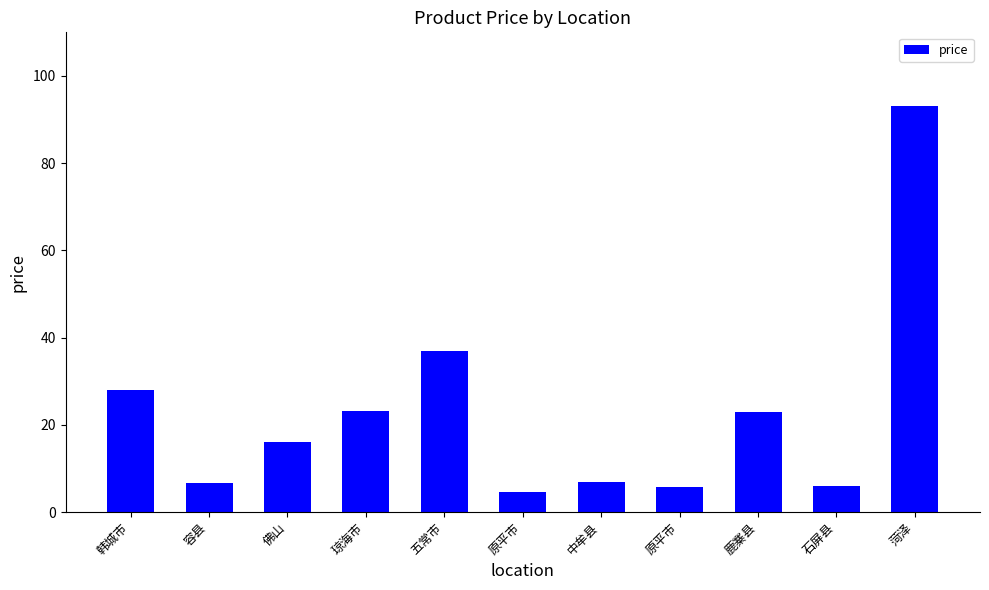

How many values are below 16?

5